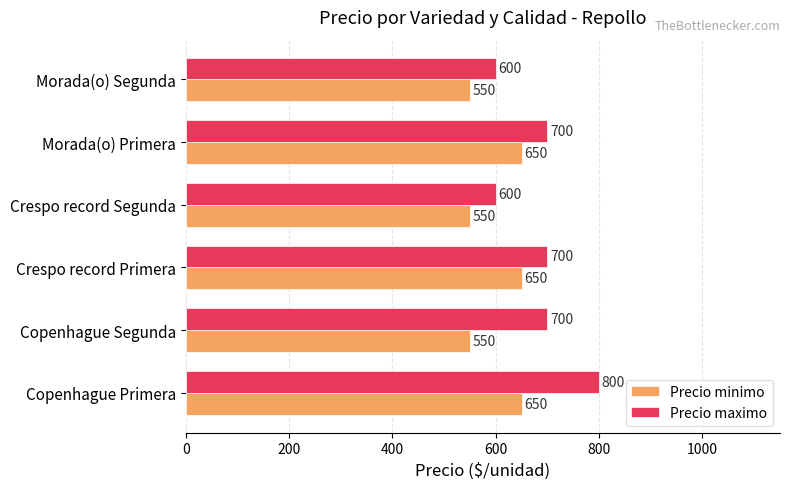

Which series has the widest spread of values?

Precio maximo